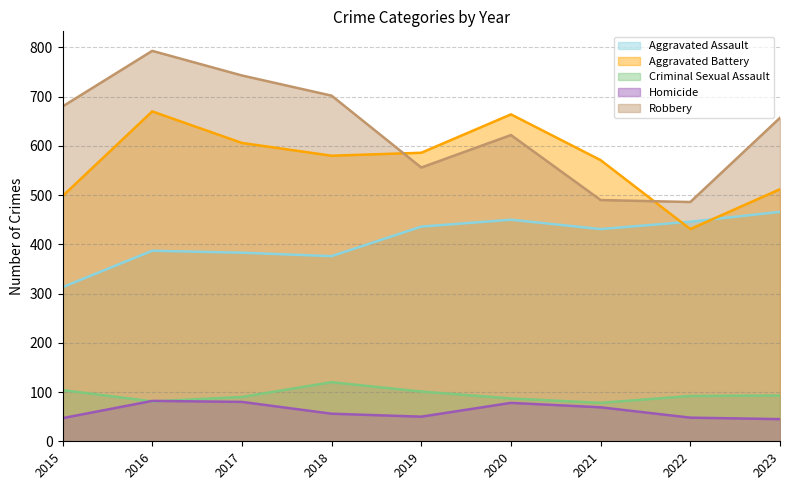

True or false: Aggravated Battery has a value of 670 at 2016.

True